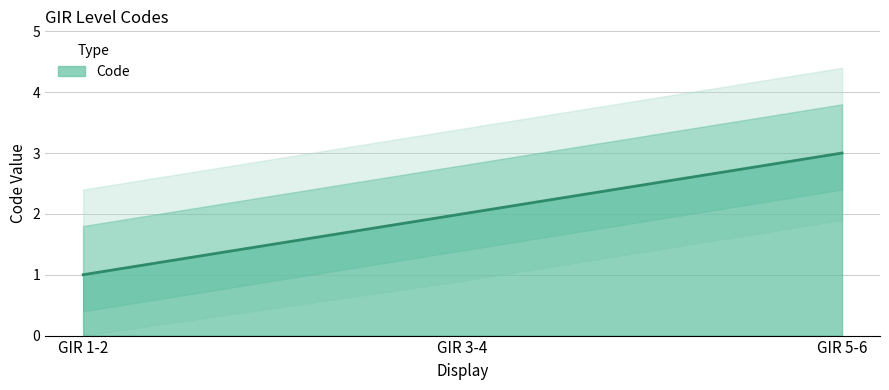

List the labels in order of value, largest first.

GIR 5-6, GIR 3-4, GIR 1-2